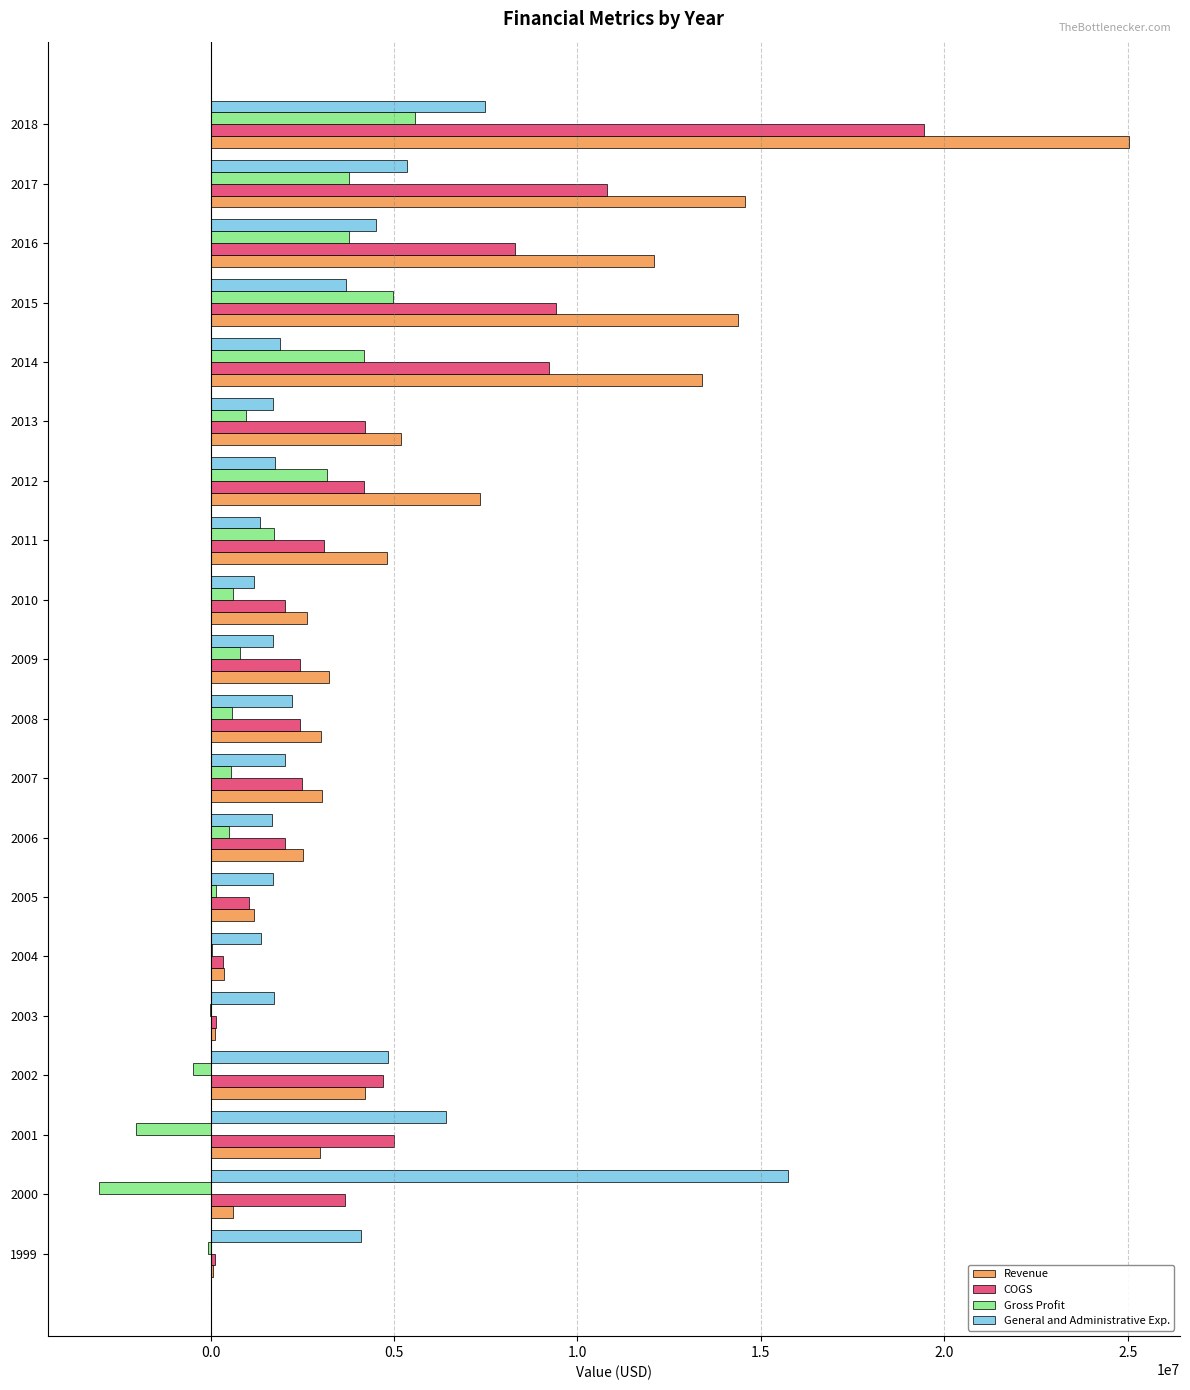

Which series has the largest total across all categories?

Revenue